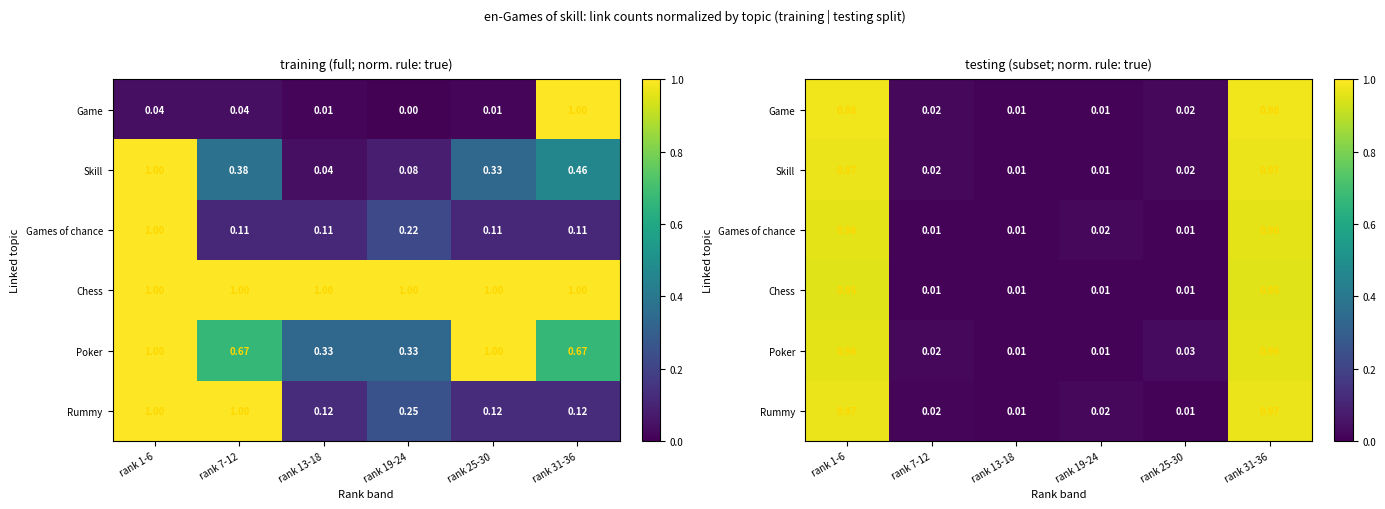

Rank the series by their maximum value, from lowest to highest.

Chess, Games of chance, Poker, Skill, Rummy, Game